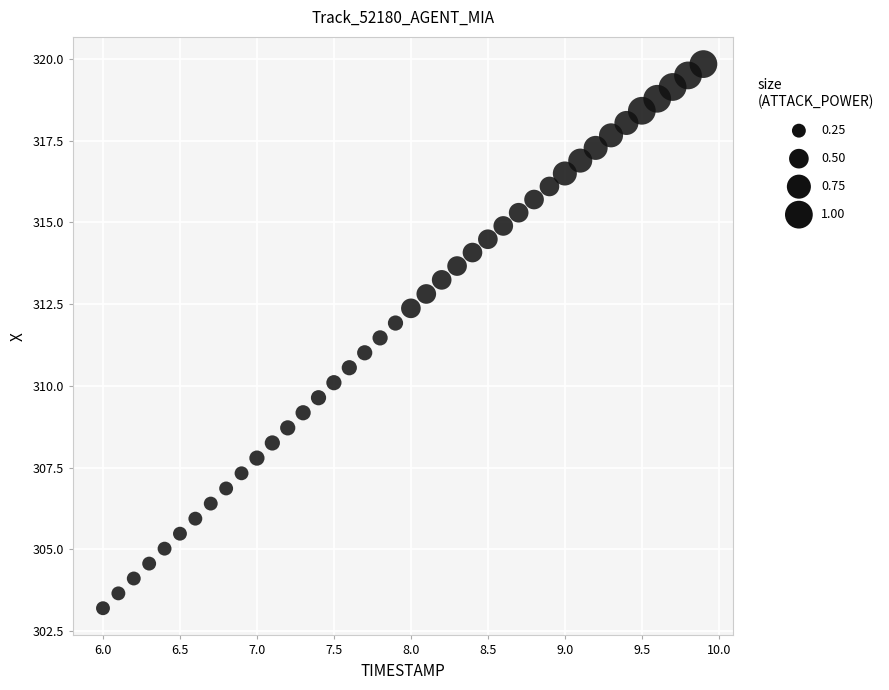

What is the range of X values (max minus min)?

3.9